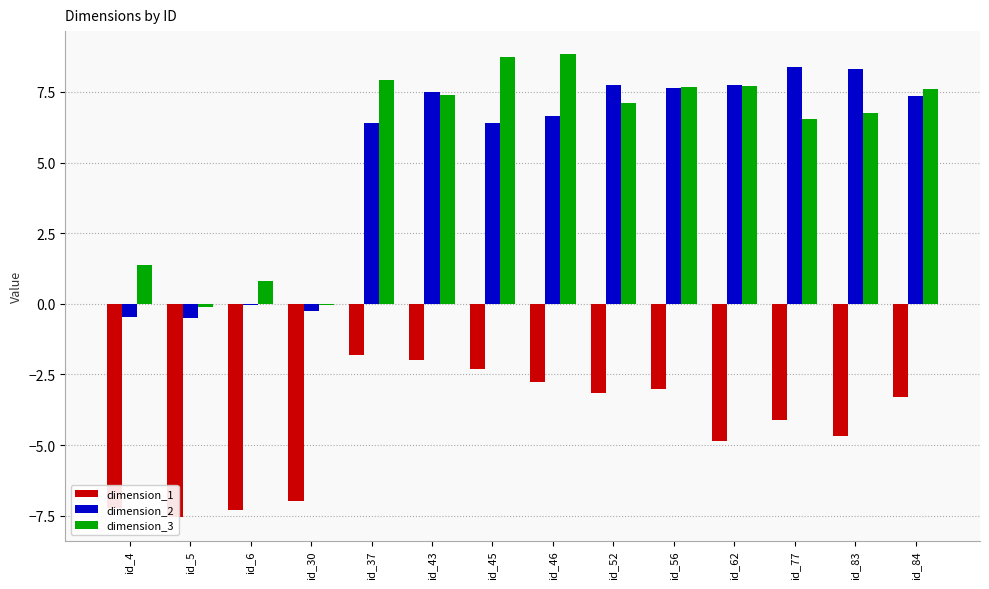

Are the bars grouped side by side (vs. stacked)?

Yes